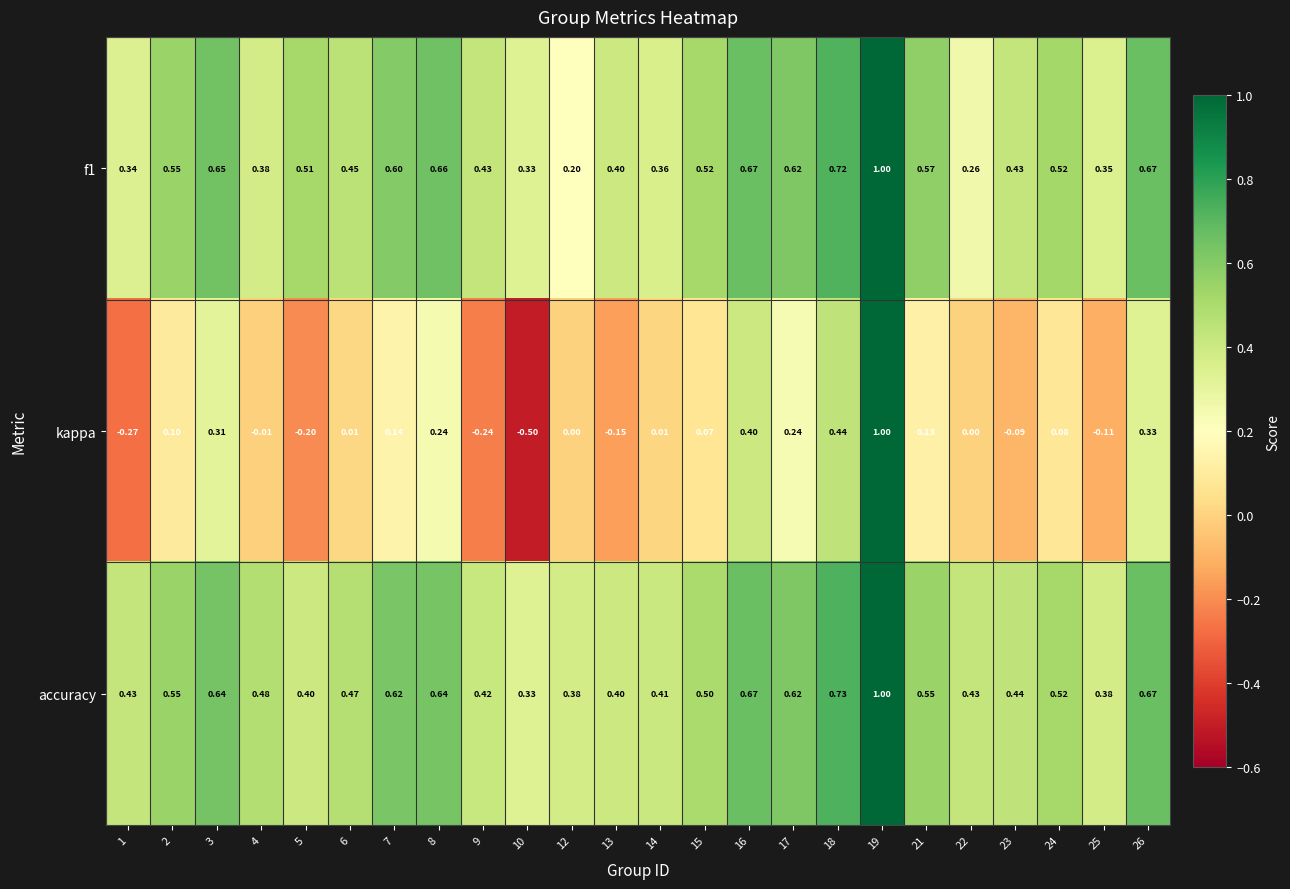

Which series has the largest range (max minus min)?

kappa